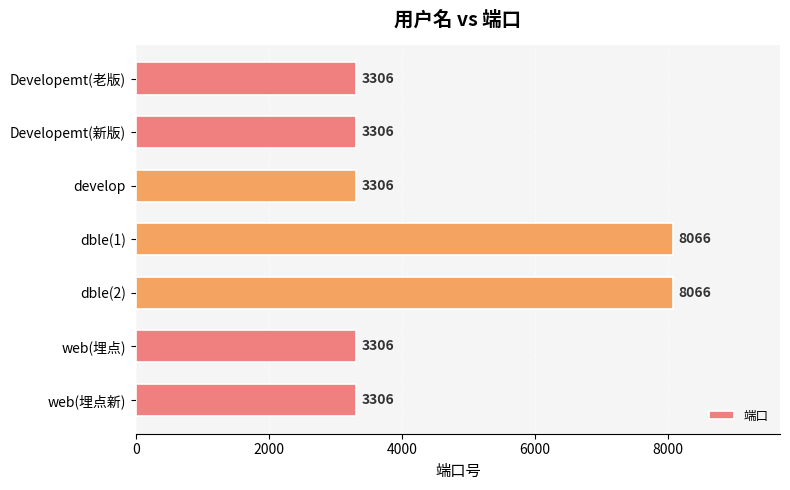

What is the label of the 4th bar from the bottom?

dble(1)